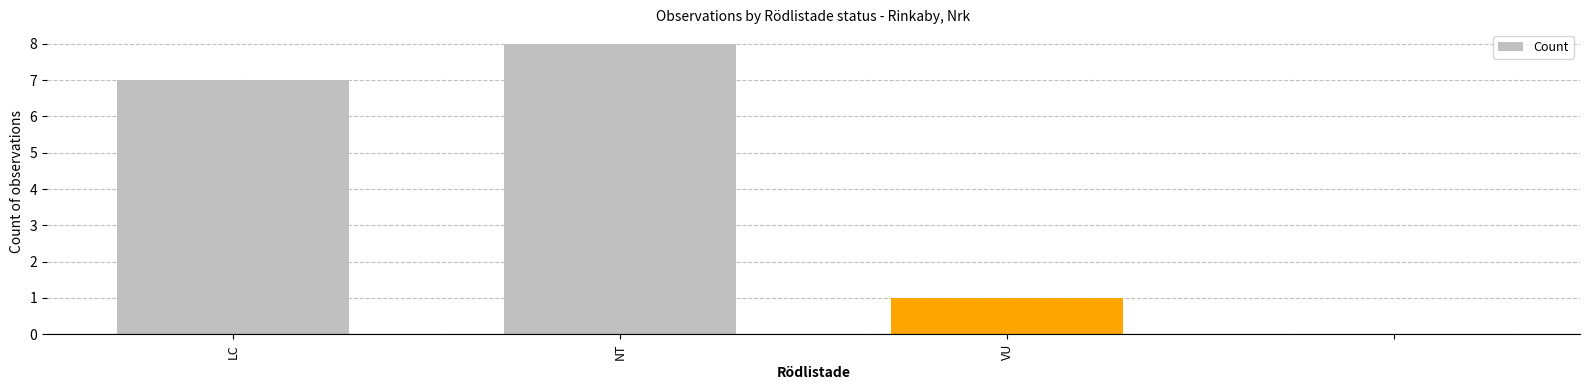

What is the greatest value displayed?

8